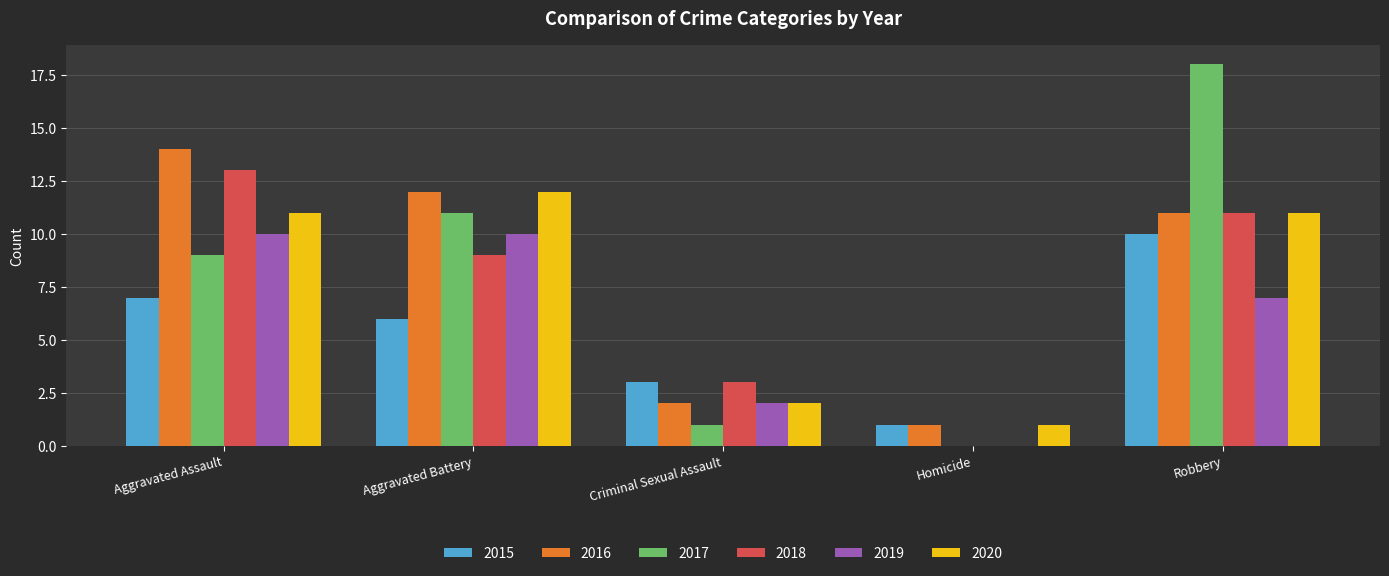

Is the value of 2016 at Robbery greater than the value of 2015 at Homicide?

Yes